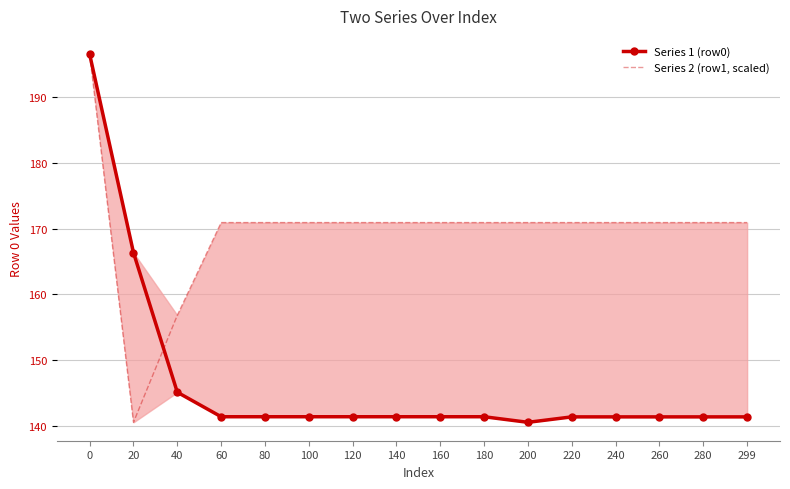

How many values in the Series 1 (row0) series are below 141?

1